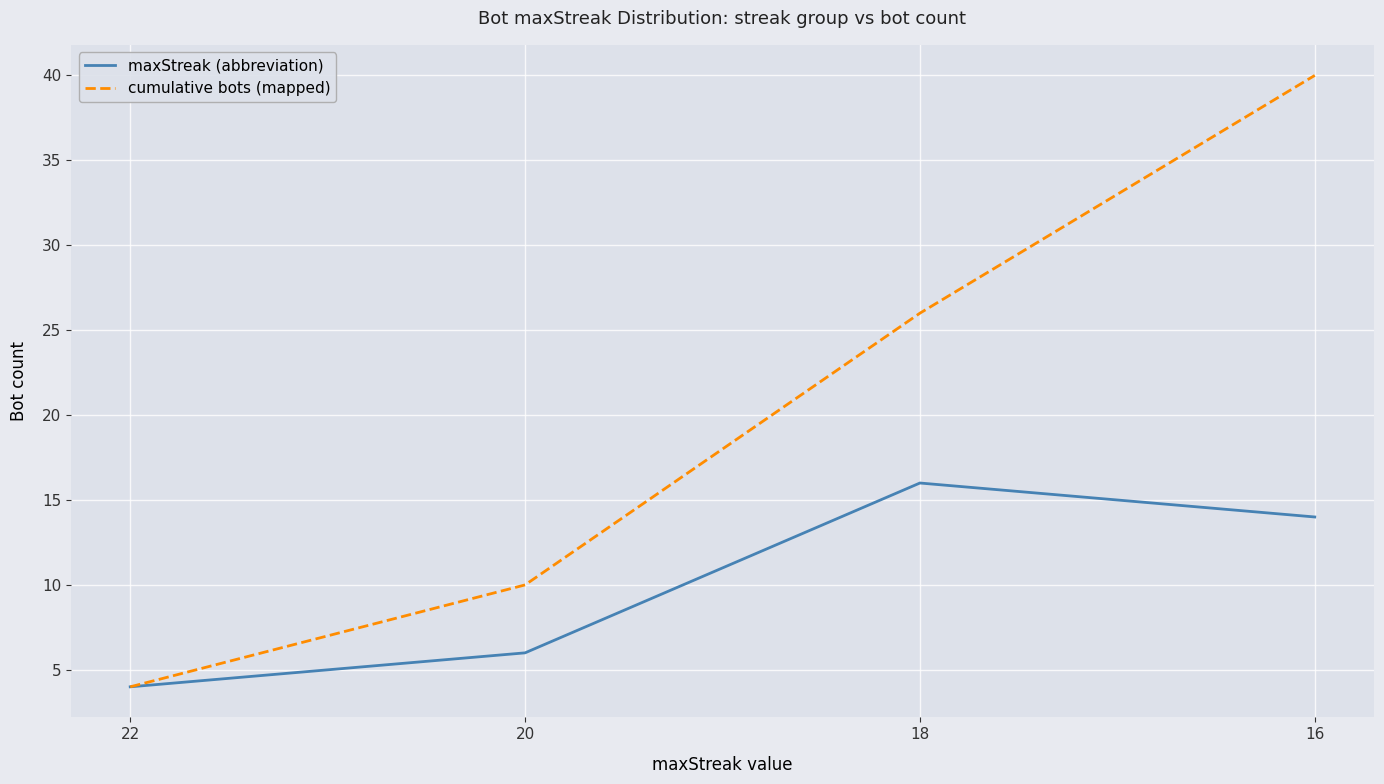

Which series changed the most between 20 and 16?

cumulative bots (mapped)